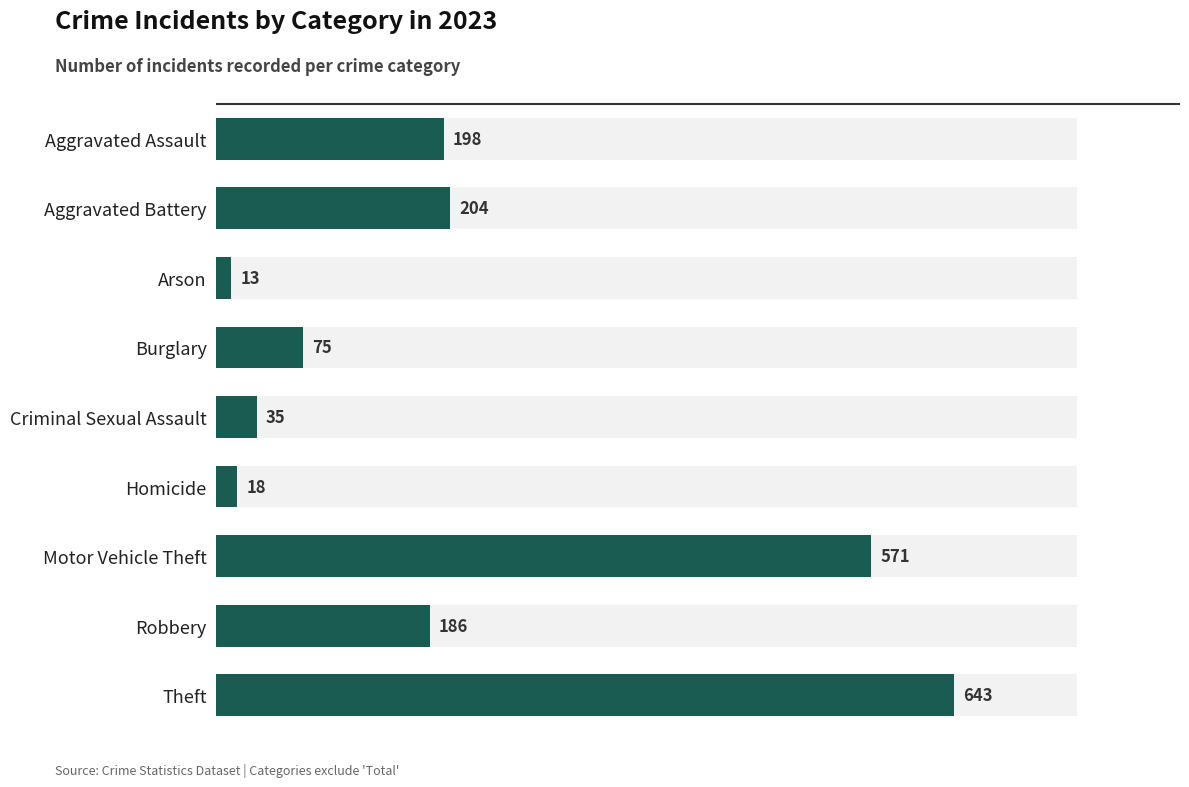

The value at Homicide is 28. True or false?

False